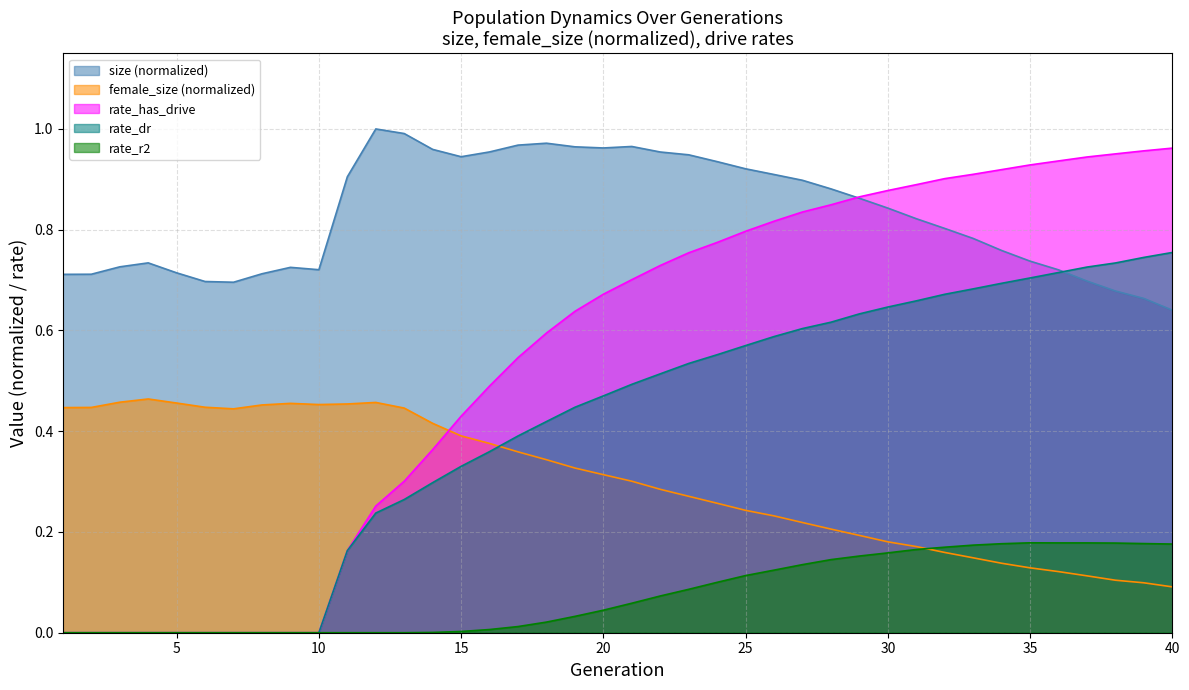

Between 23 and 36, which series saw the biggest shift?

size